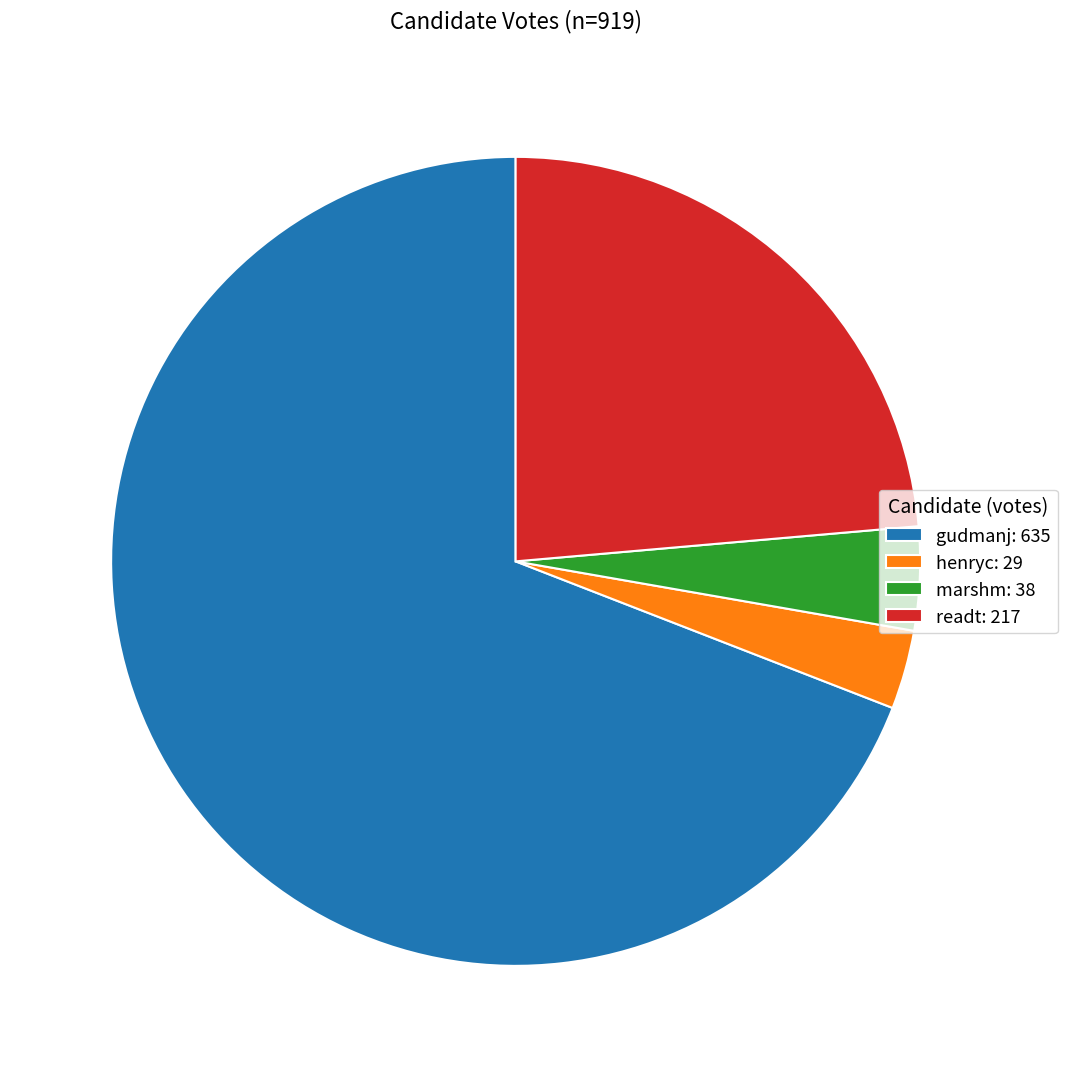

The henryc: 29 slice represents 3% of the pie. True or false?

True